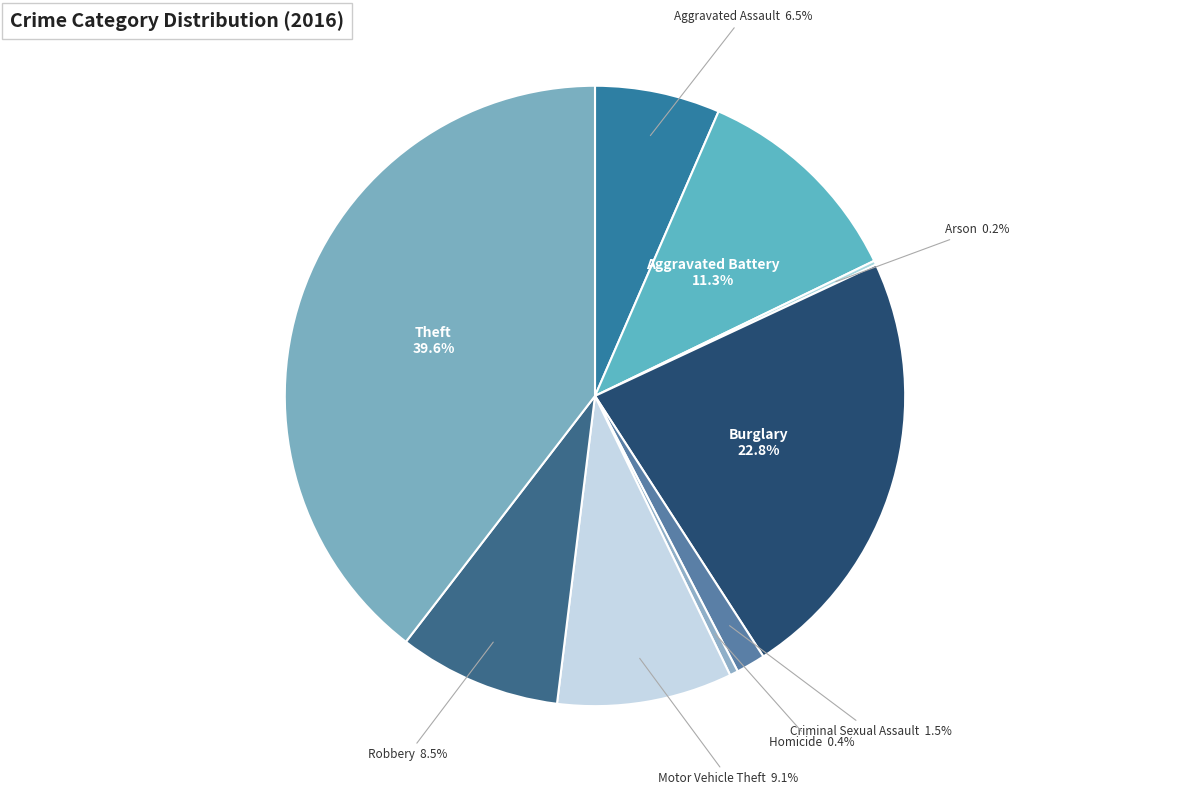

What percentage do Criminal Sexual Assault and Theft together represent?

41.1%